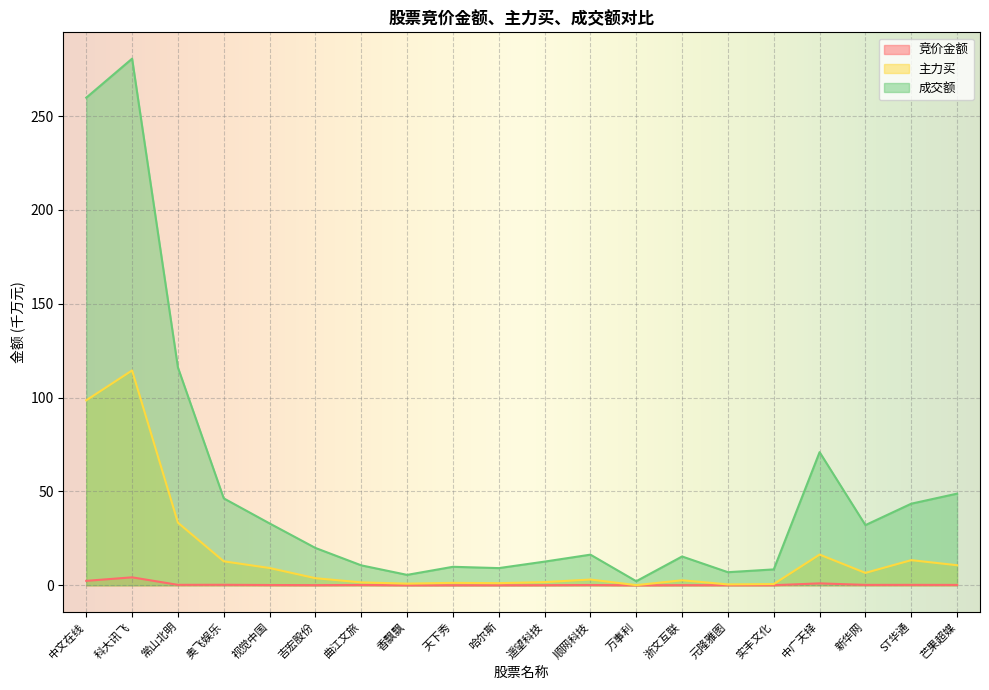

At which category does 成交额 reach its first local peak?

科大讯飞